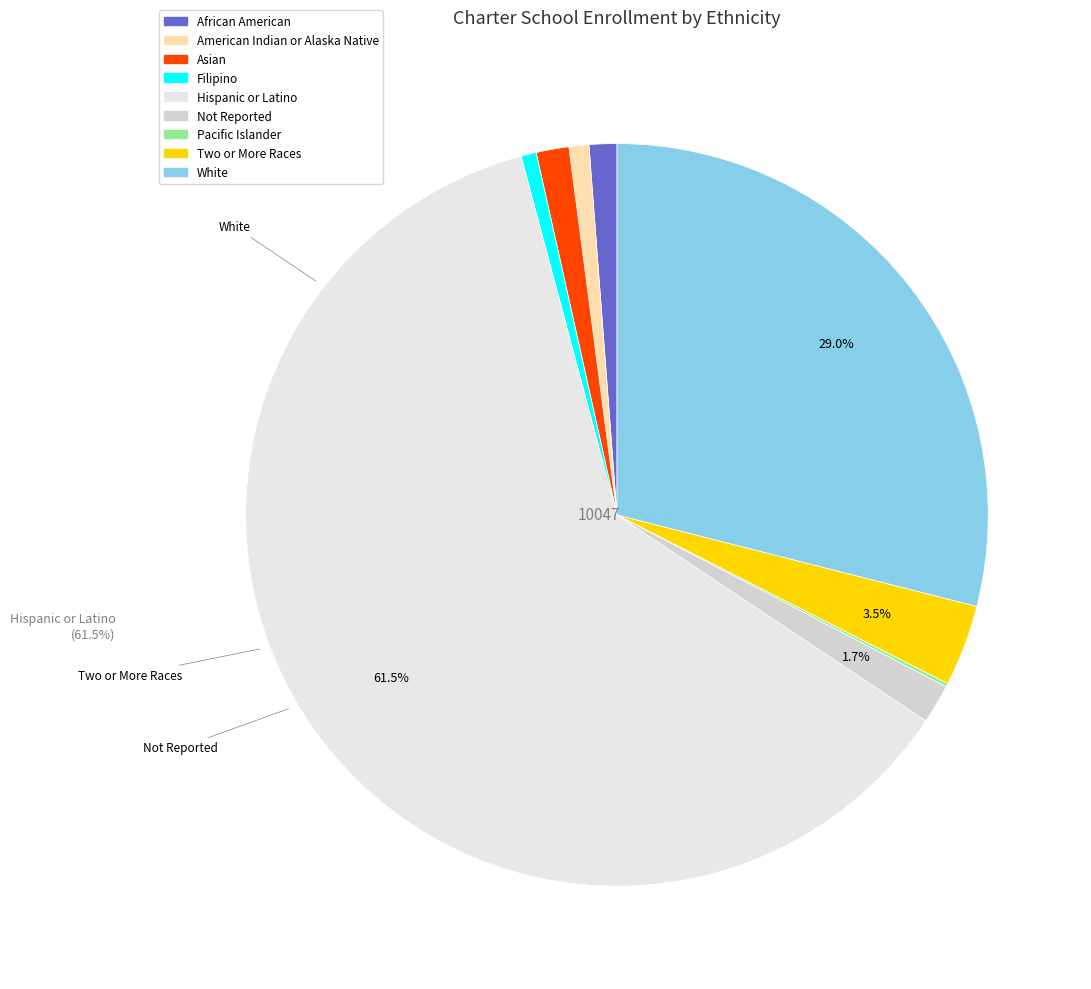

How much of the chart is everything except Filipino?

99.3%